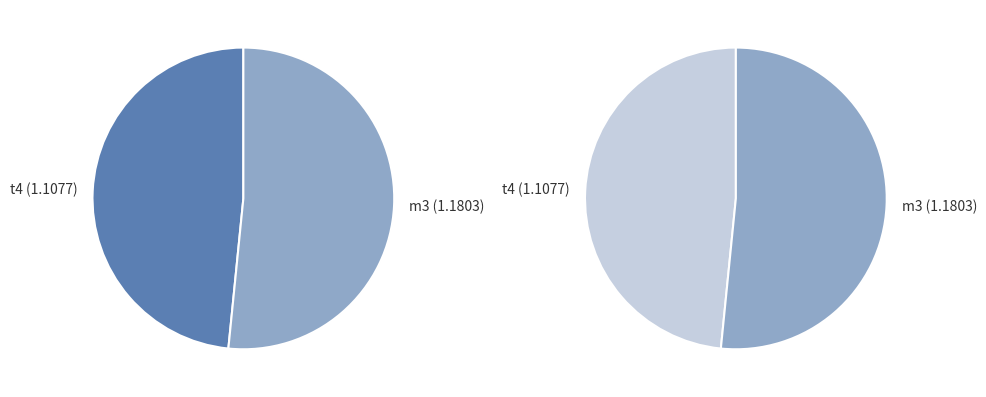

What is the change in value from t4 to m3?

+0.1